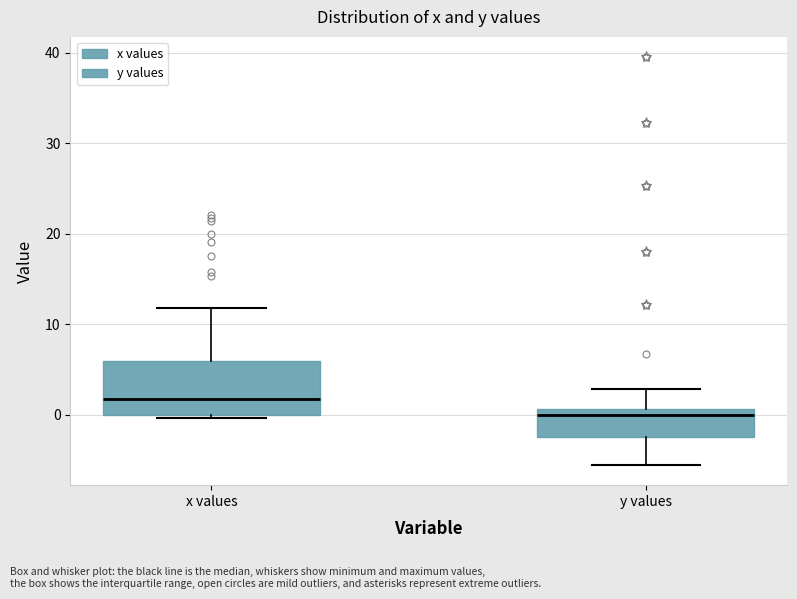

Reading left to right, transcribe this box plot: for each box, give where its median line is, the range the box spans, and where its two whiskers end, as read against the y-axis. The values are not printed on the chart, so give them approximately, as read against the axis.

x values: median 2, box 0 to 6, whiskers 0 to 12
y values: median 0, box -2 to 1, whiskers -5 to 3